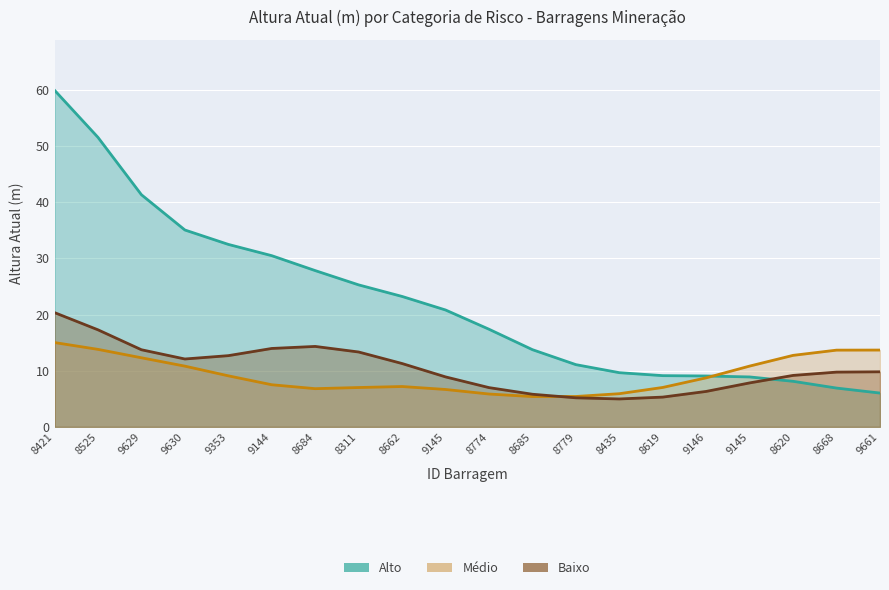

Between 8619 and 9145, which series saw the biggest shift?

Médio (linha)